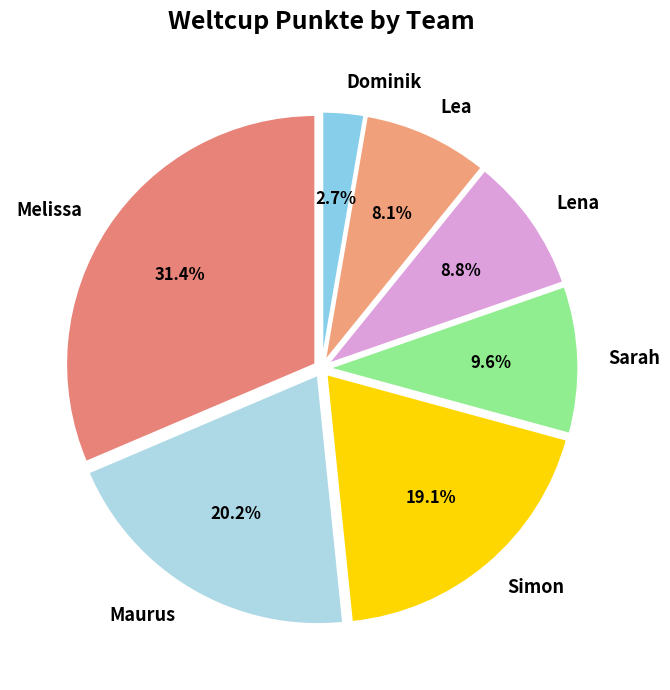

What is the largest slice in the pie chart?

Melissa